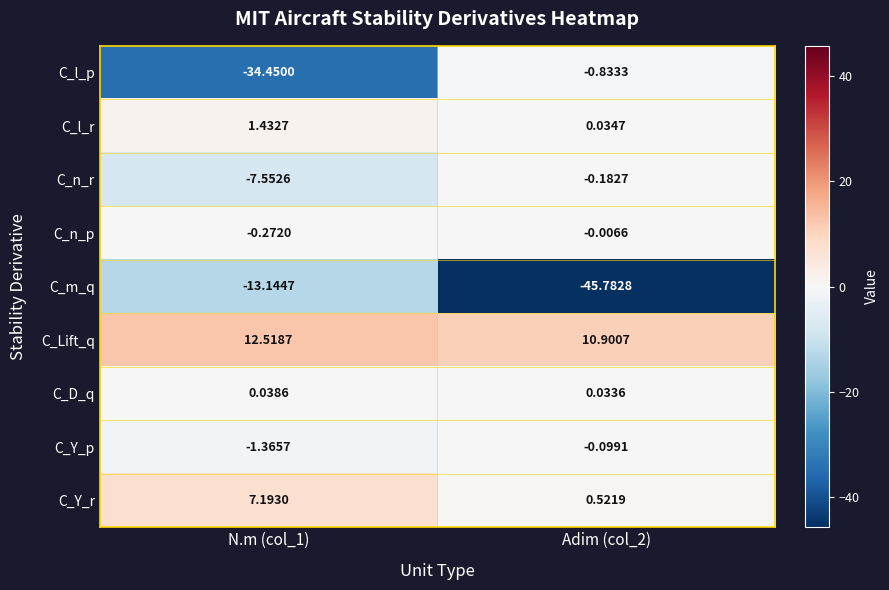

Between N.m (col_1) and Adim (col_2), which series saw the biggest shift?

C_l_p